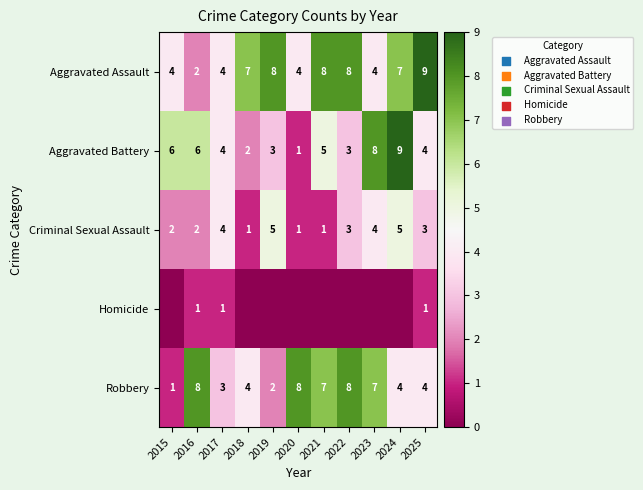

At how many categories does at least one series exceed 3?

11